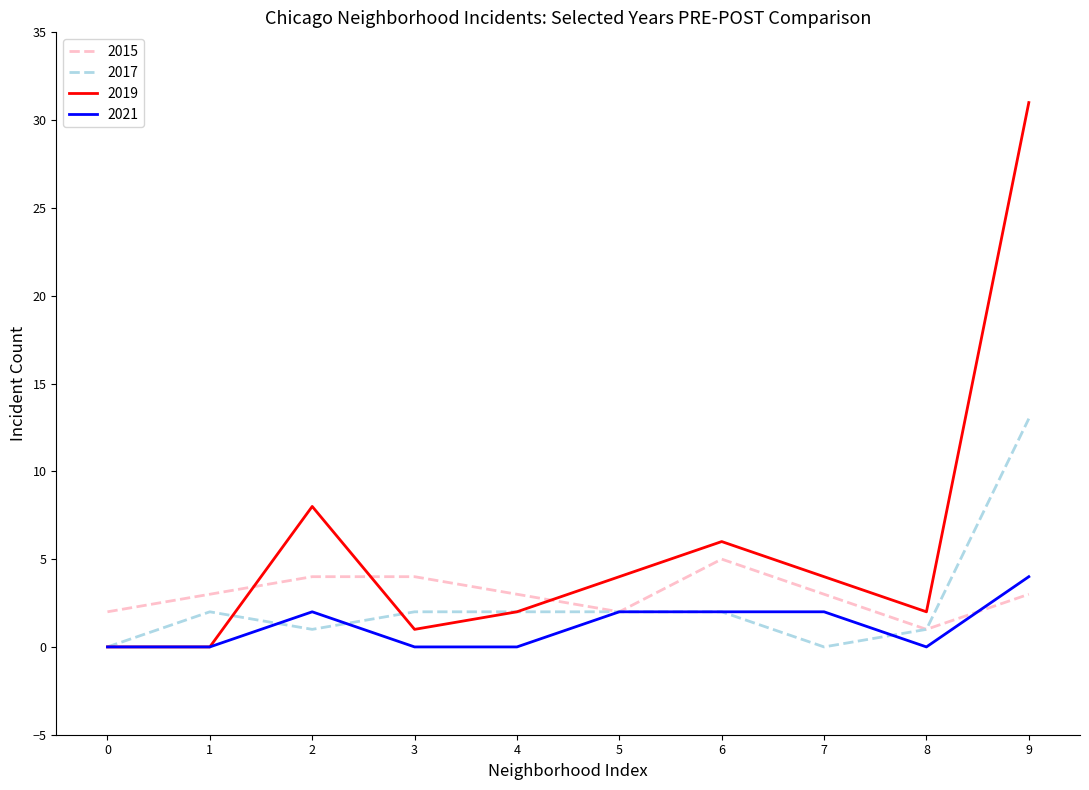

Which series has the widest spread of values?

2019